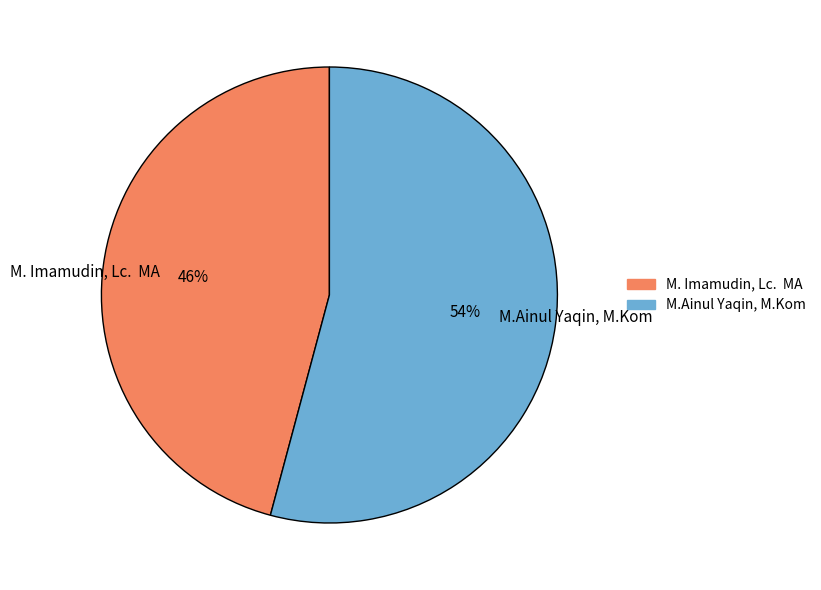

Which category has the biggest portion of the pie?

M.Ainul Yaqin, M.Kom